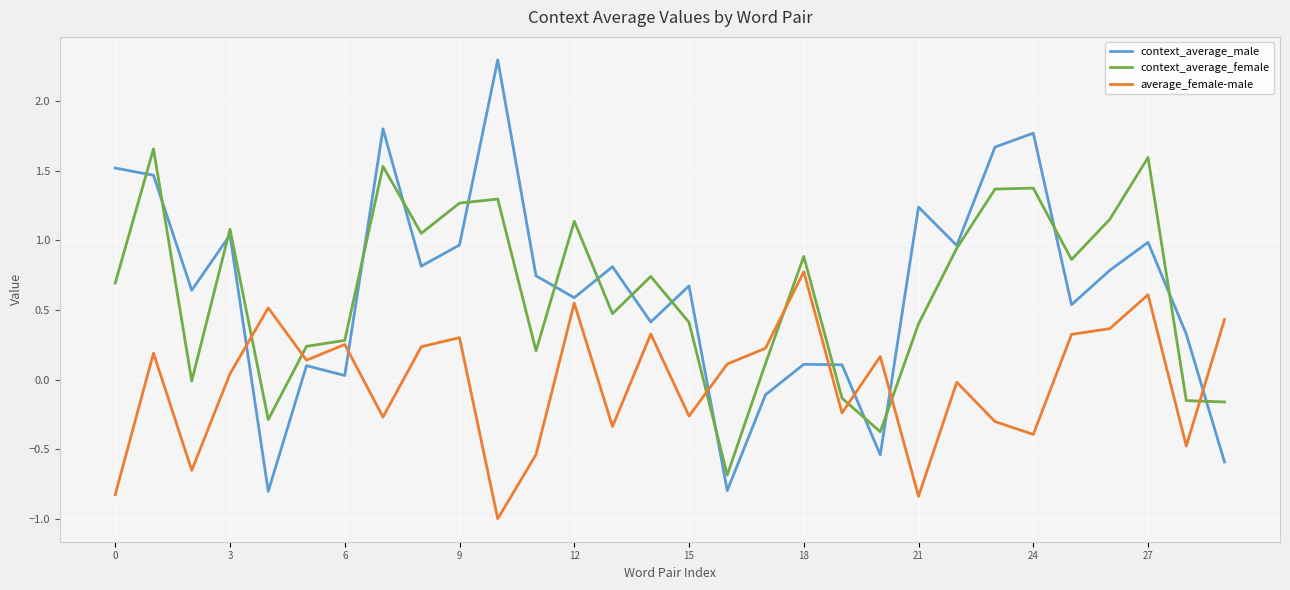

How many values in context_average_male are below zero?

5